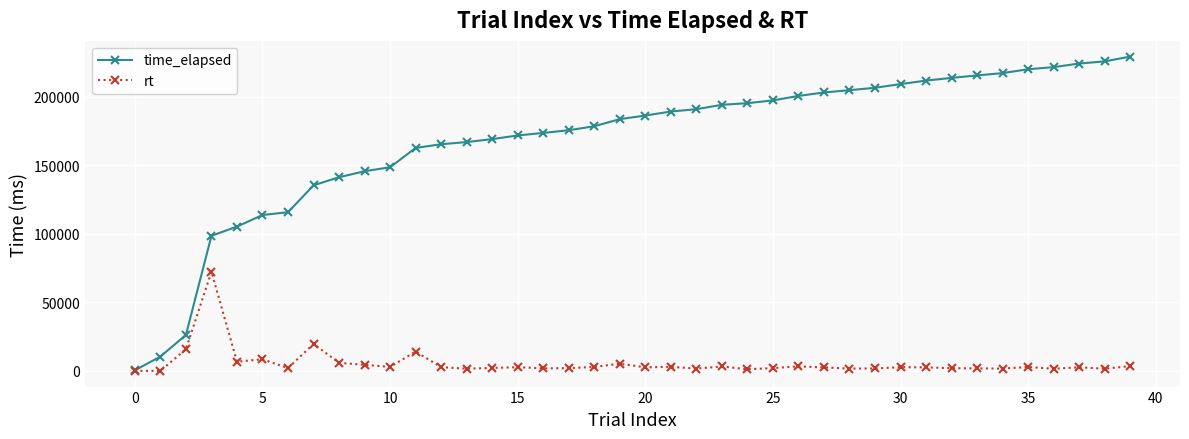

What is the greatest value displayed?

229233